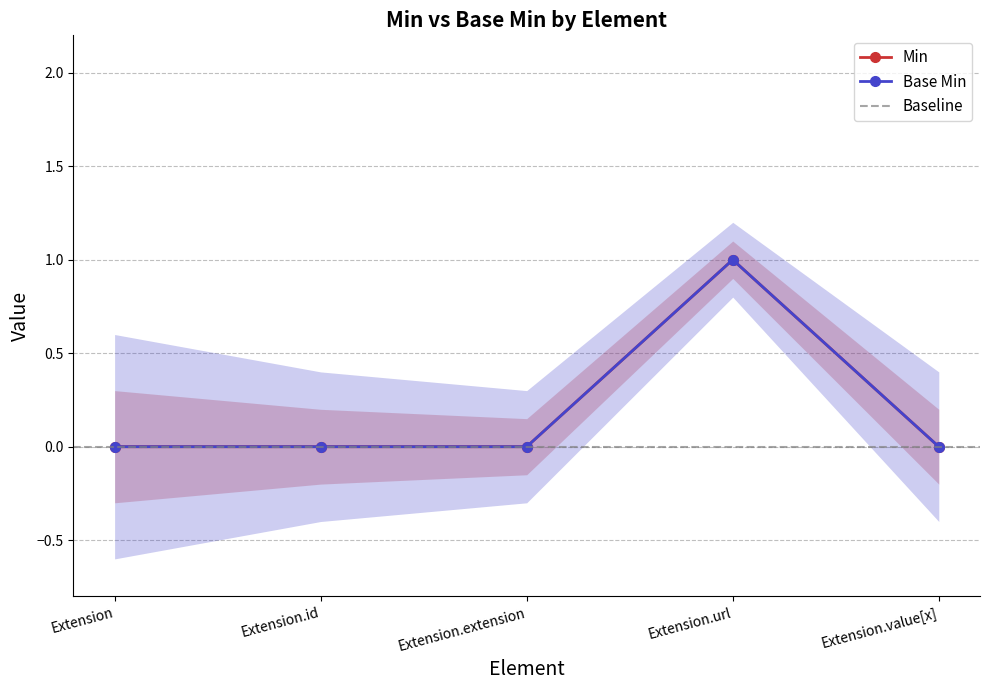

Does the chart have visible grid lines?

Yes